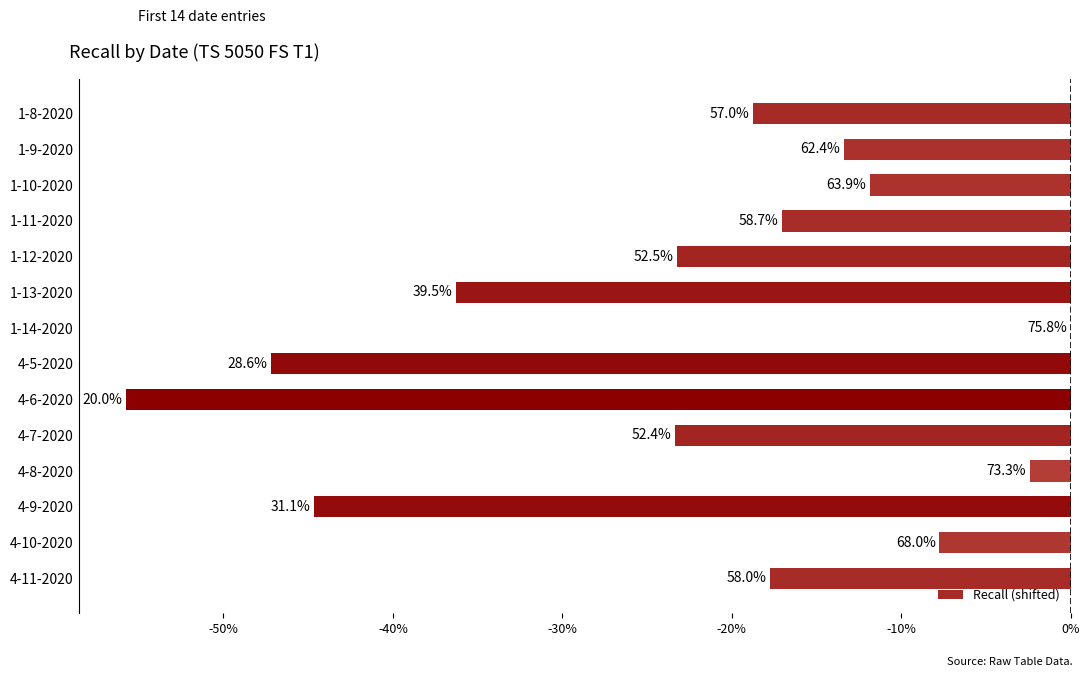

Are the bars horizontal?

Yes